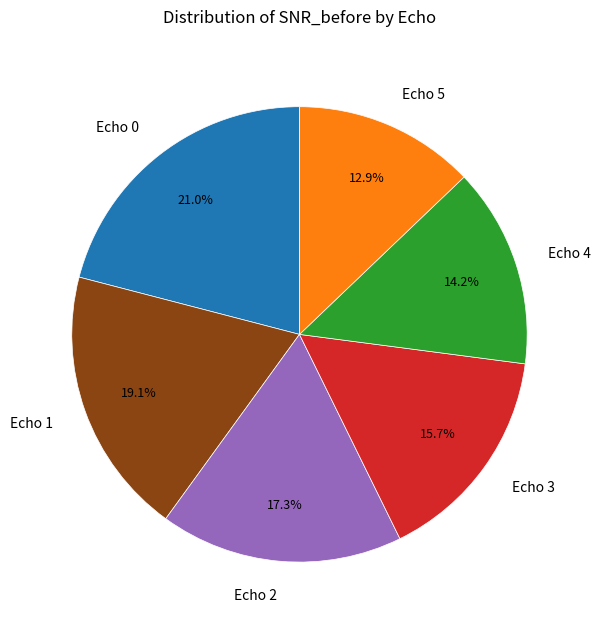

To the nearest percent, what is the combined percentage of Echo 0 and Echo 4?

35%